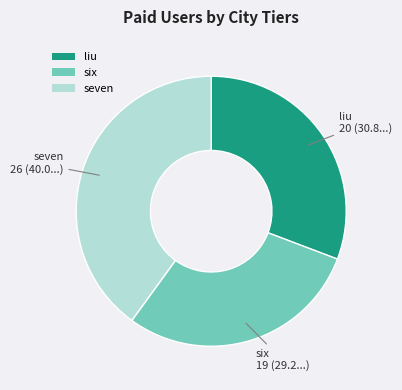

Do liu and six together represent more than half of the pie?

Yes